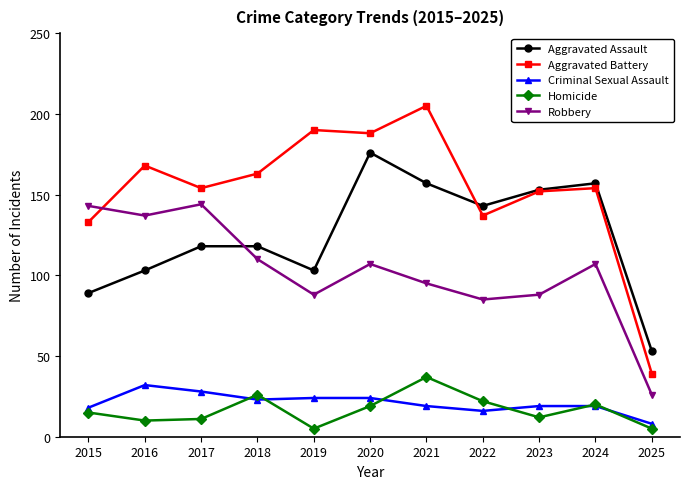

What is the value of the Robbery point at the 11th from the left?

26